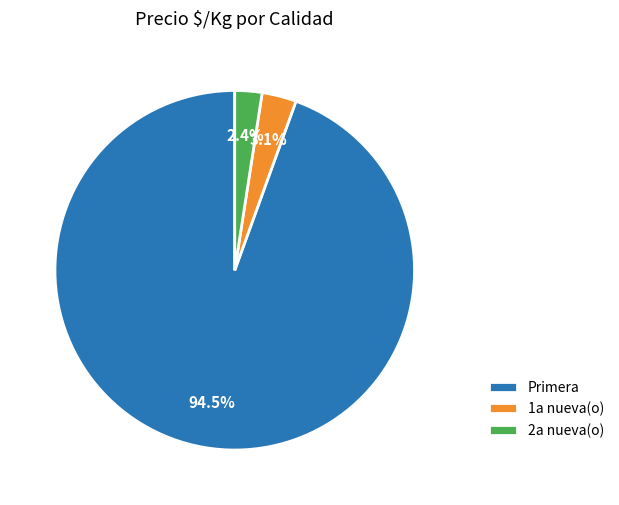

Which has a higher value, 2a nueva(o) or Primera?

Primera